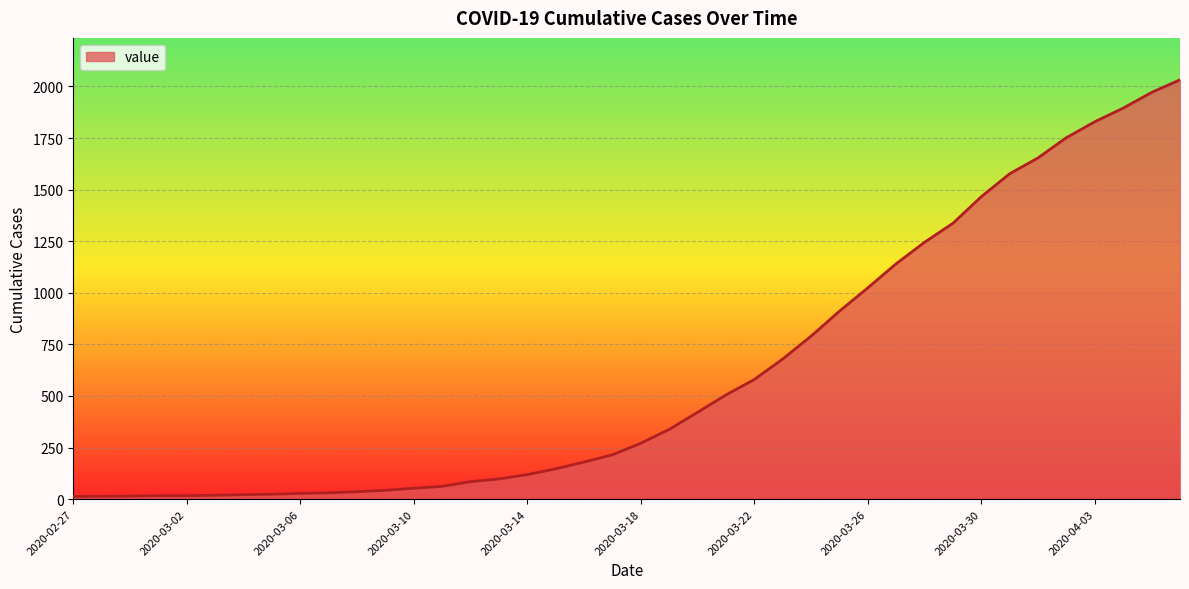

What is the difference between the maximum and minimum values?

2019